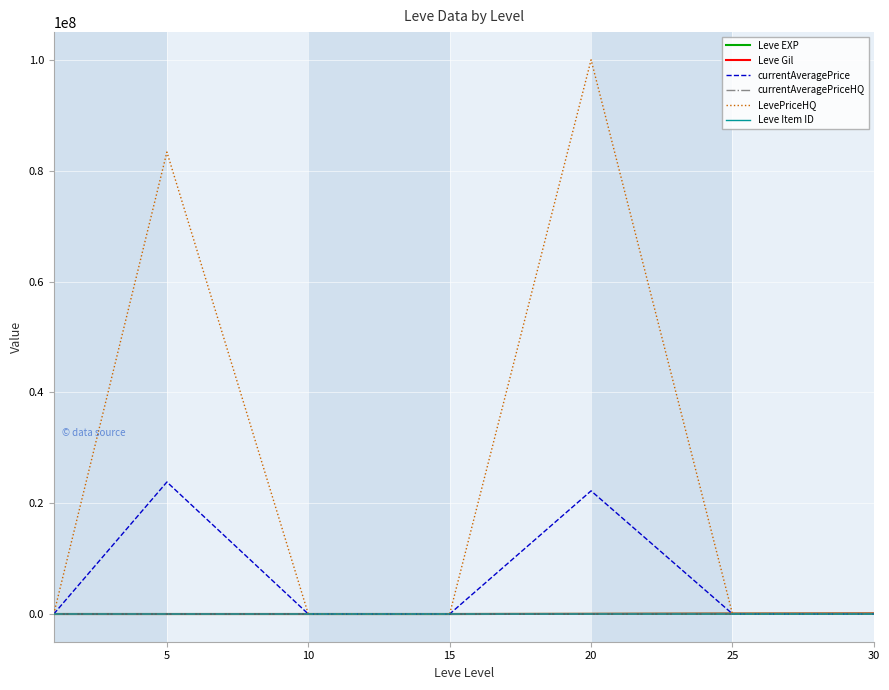

How many values in the Leve EXP series are below 900?

3